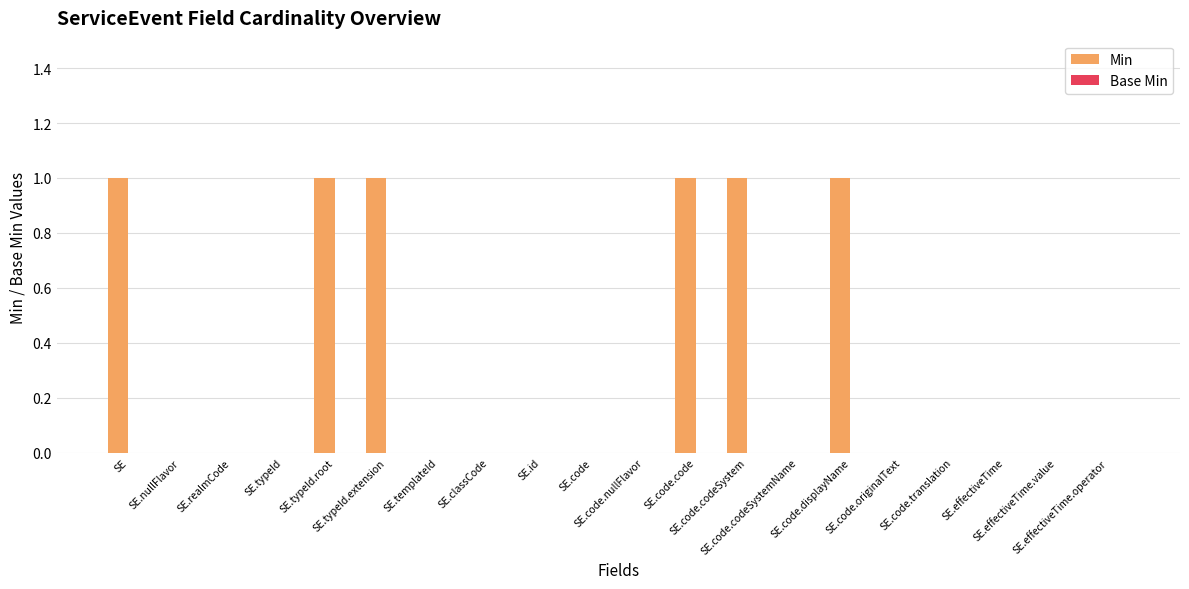

What is the sum of all values?

6